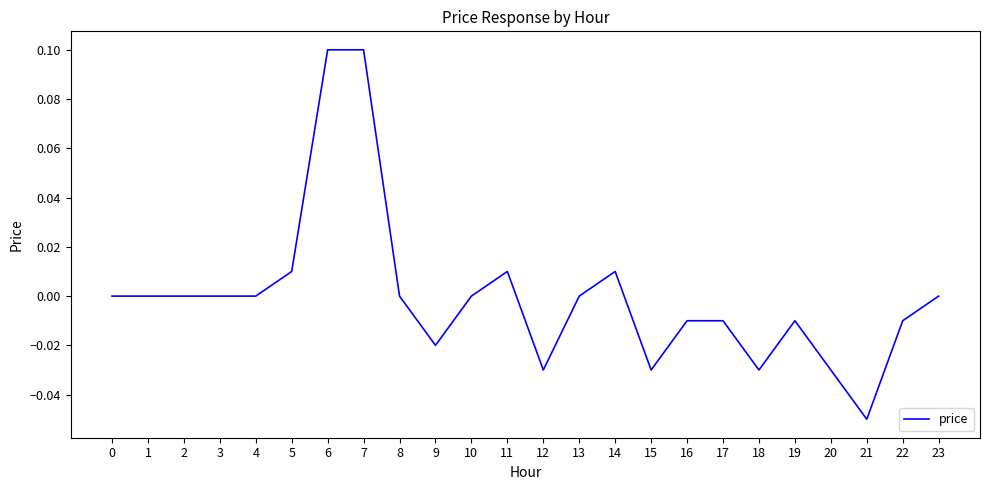

The value at 11 is 0.0. True or false?

True